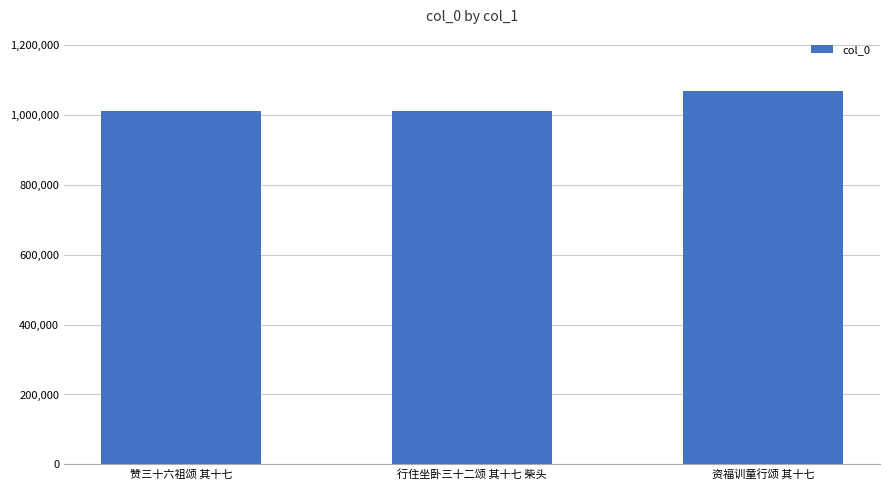

What is the average value?

1030937